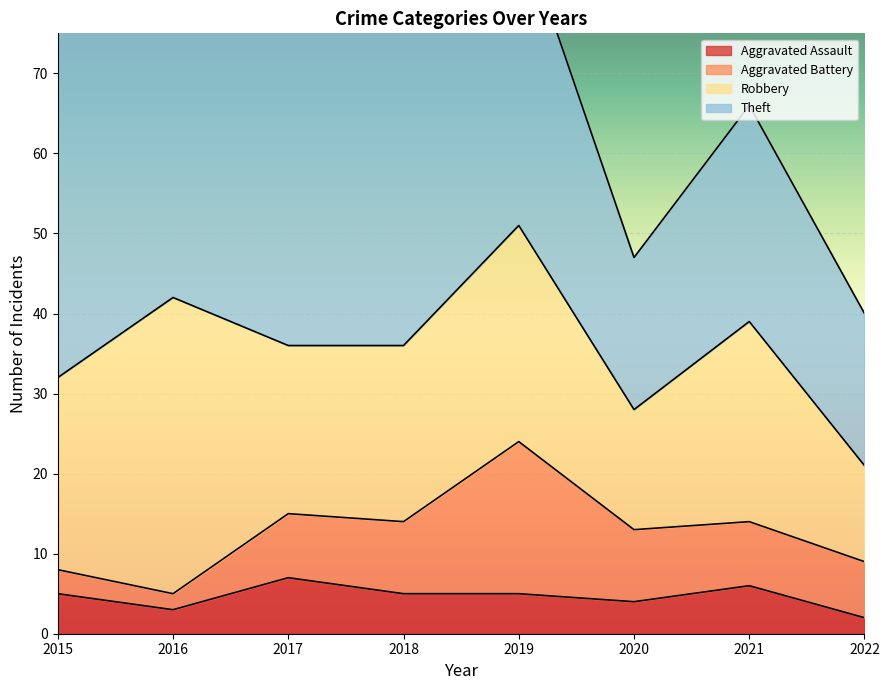

What are all the series names shown in the legend?

Aggravated Assault, Aggravated Battery, Robbery, Theft